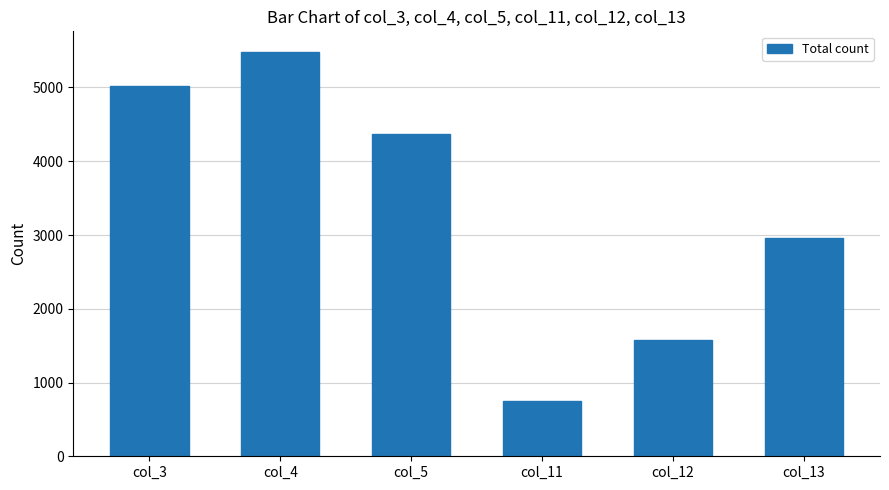

Which label corresponds to the smallest value in the chart?

col_11